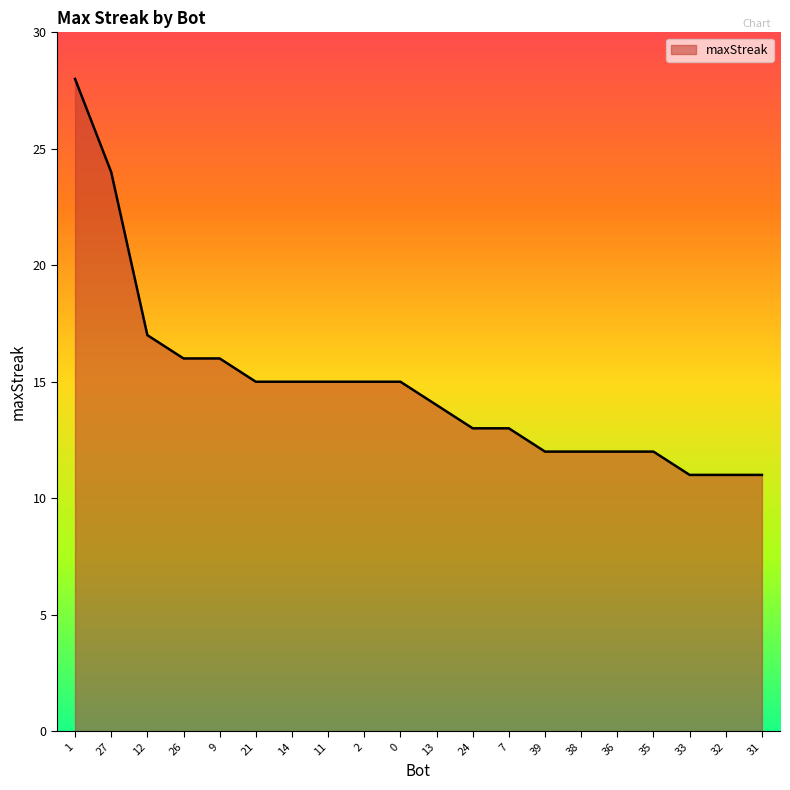

List the labels in order of value, largest first.

1, 27, 12, 26, 9, 21, 14, 11, 2, 0, 13, 24, 7, 39, 38, 36, 35, 33, 32, 31